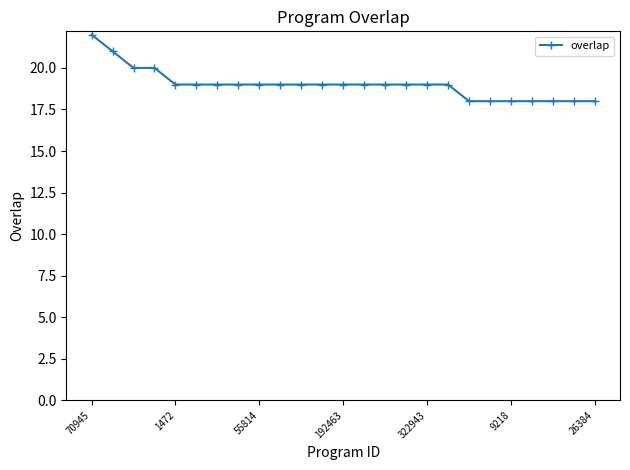

What is the difference between the maximum and minimum values?

4